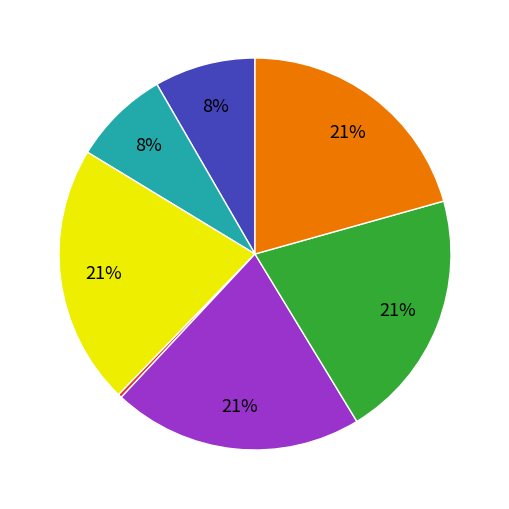

To the nearest percent, what is the average slice percentage?

14%